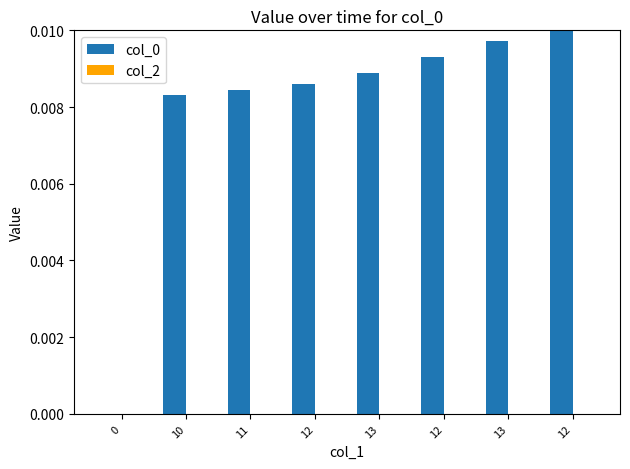

Are the bars grouped side by side (vs. stacked)?

No